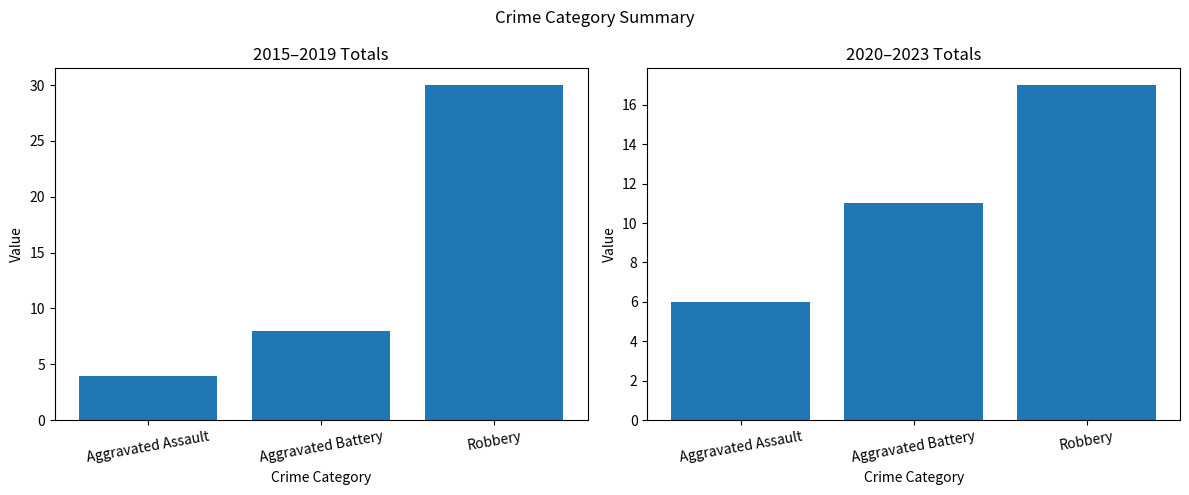

List the series in order of their overall mean, lowest first.

2020-2023 Total, 2015-2019 Total